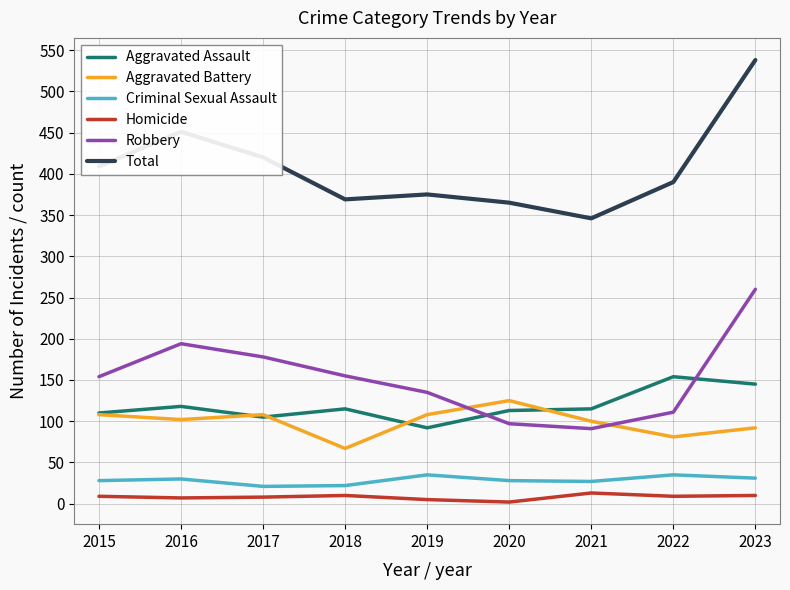

Is the value of Aggravated Assault at 2020 greater than the value of Aggravated Battery at 2022?

Yes